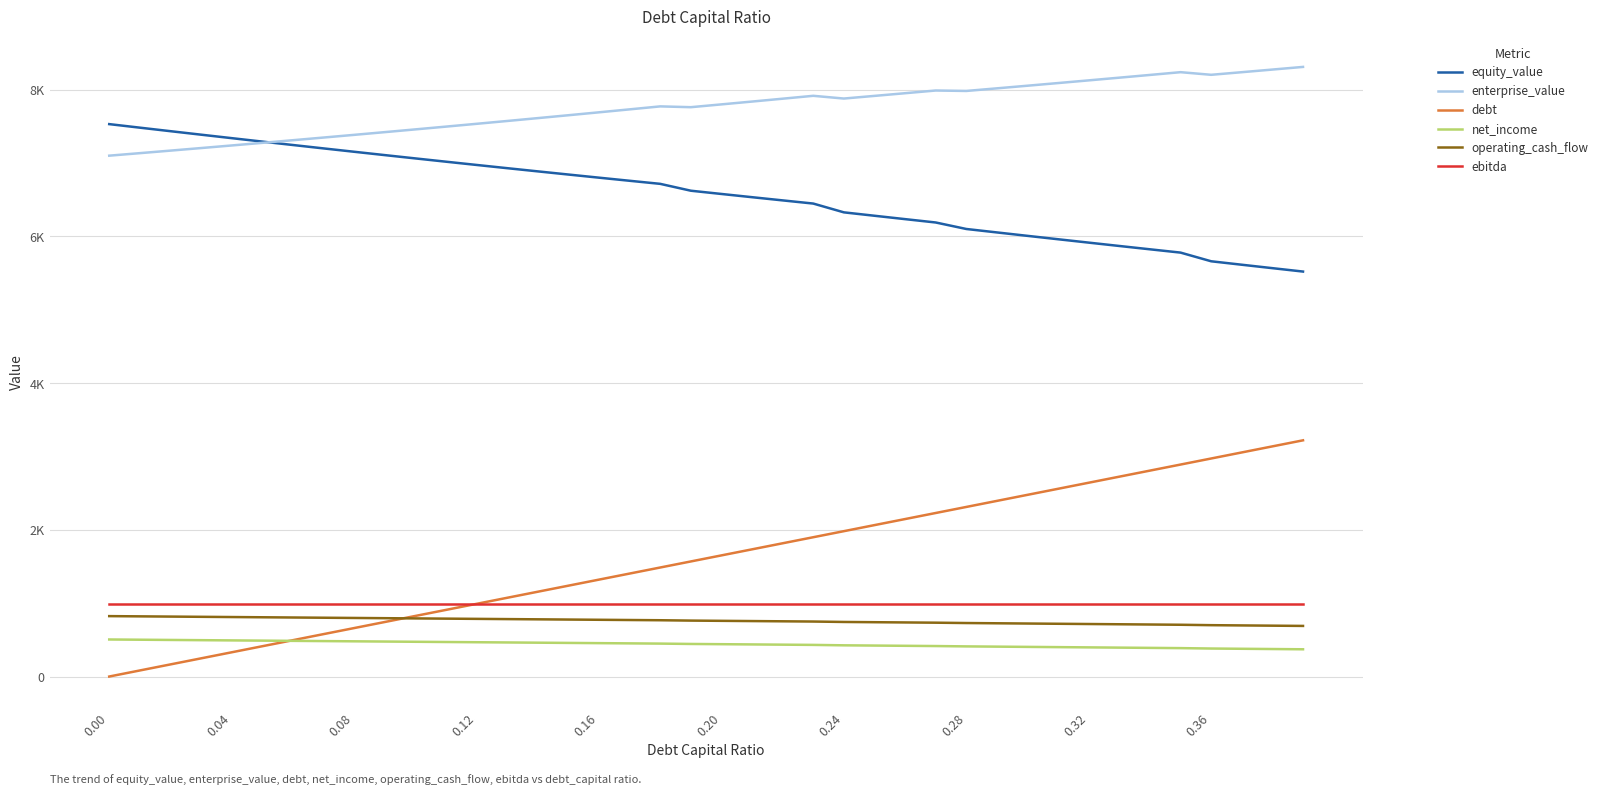

Which series has the largest total across all categories?

enterprise_value